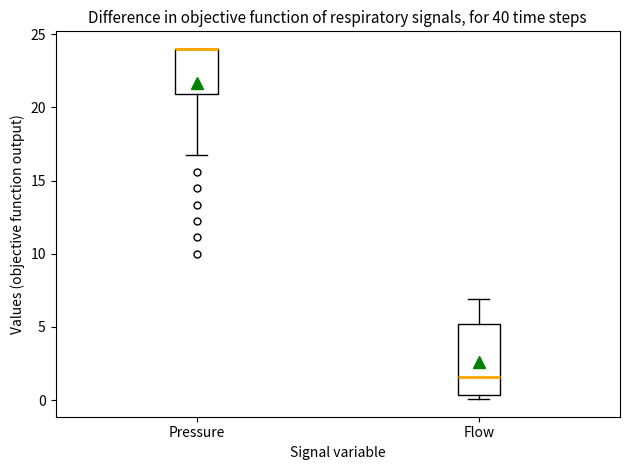

Reading left to right, read every box against the y-axis: the position of its median line, the range the box covers, and the ends of its whiskers. The values are not printed on the chart, so give them approximately, as read against the axis.

Pressure: median 24.0 (drawn on the box's upper edge), box 21.0 to 24.0, whiskers 16.5 to 24.0
Flow: median 1.5, box 0.5 to 5.0, whiskers 0.0 to 7.0